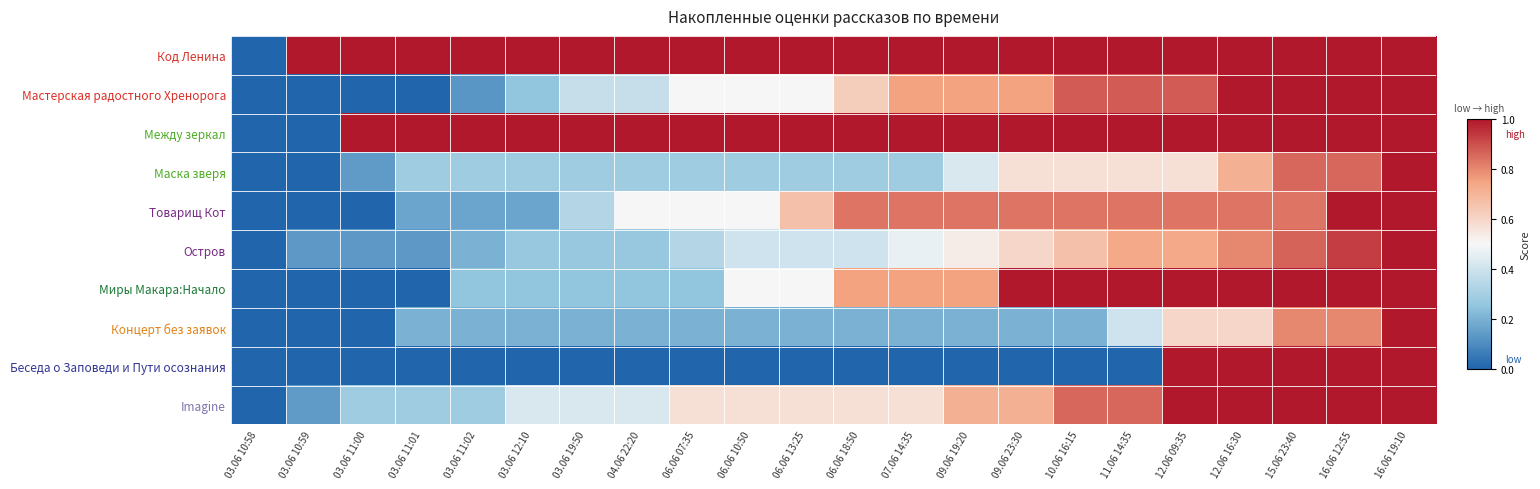

Reading left to right, list all the values displayed in this chart.

Код Ленина: 03.06 10:58=0.0	03.06 10:59=1.0	03.06 11:00=1.0	03.06 11:01=1.0	03.06 11:02=1.0	03.06 12:10=1.0	03.06 19:50=1.0	04.06 22:20=1.0	06.06 07:35=1.0	06.06 10:50=1.0	06.06 13:25=1.0	06.06 18:50=1.0	07.06 14:35=1.0	09.06 19:20=1.0	09.06 23:30=1.0	10.06 16:15=1.0	11.06 14:35=1.0	12.06 09:35=1.0	12.06 16:30=1.0	15.06 23:40=1.0	16.06 12:55=1.0	16.06 19:10=1.0
Мастерская радостного Хренорога: 03.06 10:58=0.0	03.06 10:59=0.0	03.06 11:00=0.0	03.06 11:01=0.0	03.06 11:02=0.1	03.06 12:10=0.2	03.06 19:50=0.4	04.06 22:20=0.4	06.06 07:35=0.5	06.06 10:50=0.5	06.06 13:25=0.5	06.06 18:50=0.6	07.06 14:35=0.8	09.06 19:20=0.8	09.06 23:30=0.8	10.06 16:15=0.9	11.06 14:35=0.9	12.06 09:35=0.9	12.06 16:30=1.0	15.06 23:40=1.0	16.06 12:55=1.0	16.06 19:10=1.0
Между зеркал: 03.06 10:58=0.0	03.06 10:59=0.0	03.06 11:00=1.0	03.06 11:01=1.0	03.06 11:02=1.0	03.06 12:10=1.0	03.06 19:50=1.0	04.06 22:20=1.0	06.06 07:35=1.0	06.06 10:50=1.0	06.06 13:25=1.0	06.06 18:50=1.0	07.06 14:35=1.0	09.06 19:20=1.0	09.06 23:30=1.0	10.06 16:15=1.0	11.06 14:35=1.0	12.06 09:35=1.0	12.06 16:30=1.0	15.06 23:40=1.0	16.06 12:55=1.0	16.06 19:10=1.0
Маска зверя: 03.06 10:58=0.0	03.06 10:59=0.0	03.06 11:00=0.1	03.06 11:01=0.3	03.06 11:02=0.3	03.06 12:10=0.3	03.06 19:50=0.3	04.06 22:20=0.3	06.06 07:35=0.3	06.06 10:50=0.3	06.06 13:25=0.3	06.06 18:50=0.3	07.06 14:35=0.3	09.06 19:20=0.4	09.06 23:30=0.6	10.06 16:15=0.6	11.06 14:35=0.6	12.06 09:35=0.6	12.06 16:30=0.7	15.06 23:40=0.9	16.06 12:55=0.9	16.06 19:10=1.0
Товарищ Кот: 03.06 10:58=0.0	03.06 10:59=0.0	03.06 11:00=0.0	03.06 11:01=0.2	03.06 11:02=0.2	03.06 12:10=0.2	03.06 19:50=0.3	04.06 22:20=0.5	06.06 07:35=0.5	06.06 10:50=0.5	06.06 13:25=0.7	06.06 18:50=0.8	07.06 14:35=0.8	09.06 19:20=0.8	09.06 23:30=0.8	10.06 16:15=0.8	11.06 14:35=0.8	12.06 09:35=0.8	12.06 16:30=0.8	15.06 23:40=0.8	16.06 12:55=1.0	16.06 19:10=1.0
Остров: 03.06 10:58=0.0	03.06 10:59=0.1	03.06 11:00=0.1	03.06 11:01=0.1	03.06 11:02=0.2	03.06 12:10=0.3	03.06 19:50=0.3	04.06 22:20=0.3	06.06 07:35=0.3	06.06 10:50=0.4	06.06 13:25=0.4	06.06 18:50=0.4	07.06 14:35=0.5	09.06 19:20=0.5	09.06 23:30=0.6	10.06 16:15=0.7	11.06 14:35=0.7	12.06 09:35=0.7	12.06 16:30=0.8	15.06 23:40=0.9	16.06 12:55=0.9	16.06 19:10=1.0
Миры Макара:Начало: 03.06 10:58=0.0	03.06 10:59=0.0	03.06 11:00=0.0	03.06 11:01=0.0	03.06 11:02=0.2	03.06 12:10=0.2	03.06 19:50=0.2	04.06 22:20=0.2	06.06 07:35=0.2	06.06 10:50=0.5	06.06 13:25=0.5	06.06 18:50=0.8	07.06 14:35=0.8	09.06 19:20=0.8	09.06 23:30=1.0	10.06 16:15=1.0	11.06 14:35=1.0	12.06 09:35=1.0	12.06 16:30=1.0	15.06 23:40=1.0	16.06 12:55=1.0	16.06 19:10=1.0
Концерт без заявок: 03.06 10:58=0.0	03.06 10:59=0.0	03.06 11:00=0.0	03.06 11:01=0.2	03.06 11:02=0.2	03.06 12:10=0.2	03.06 19:50=0.2	04.06 22:20=0.2	06.06 07:35=0.2	06.06 10:50=0.2	06.06 13:25=0.2	06.06 18:50=0.2	07.06 14:35=0.2	09.06 19:20=0.2	09.06 23:30=0.2	10.06 16:15=0.2	11.06 14:35=0.4	12.06 09:35=0.6	12.06 16:30=0.6	15.06 23:40=0.8	16.06 12:55=0.8	16.06 19:10=1.0
Беседа о Заповеди и Пути осознания: 03.06 10:58=0.0	03.06 10:59=0.0	03.06 11:00=0.0	03.06 11:01=0.0	03.06 11:02=0.0	03.06 12:10=0.0	03.06 19:50=0.0	04.06 22:20=0.0	06.06 07:35=0.0	06.06 10:50=0.0	06.06 13:25=0.0	06.06 18:50=0.0	07.06 14:35=0.0	09.06 19:20=0.0	09.06 23:30=0.0	10.06 16:15=0.0	11.06 14:35=0.0	12.06 09:35=1.0	12.06 16:30=1.0	15.06 23:40=1.0	16.06 12:55=1.0	16.06 19:10=1.0
Imagine: 03.06 10:58=0.0	03.06 10:59=0.1	03.06 11:00=0.3	03.06 11:01=0.3	03.06 11:02=0.3	03.06 12:10=0.4	03.06 19:50=0.4	04.06 22:20=0.4	06.06 07:35=0.6	06.06 10:50=0.6	06.06 13:25=0.6	06.06 18:50=0.6	07.06 14:35=0.6	09.06 19:20=0.7	09.06 23:30=0.7	10.06 16:15=0.9	11.06 14:35=0.9	12.06 09:35=1.0	12.06 16:30=1.0	15.06 23:40=1.0	16.06 12:55=1.0	16.06 19:10=1.0